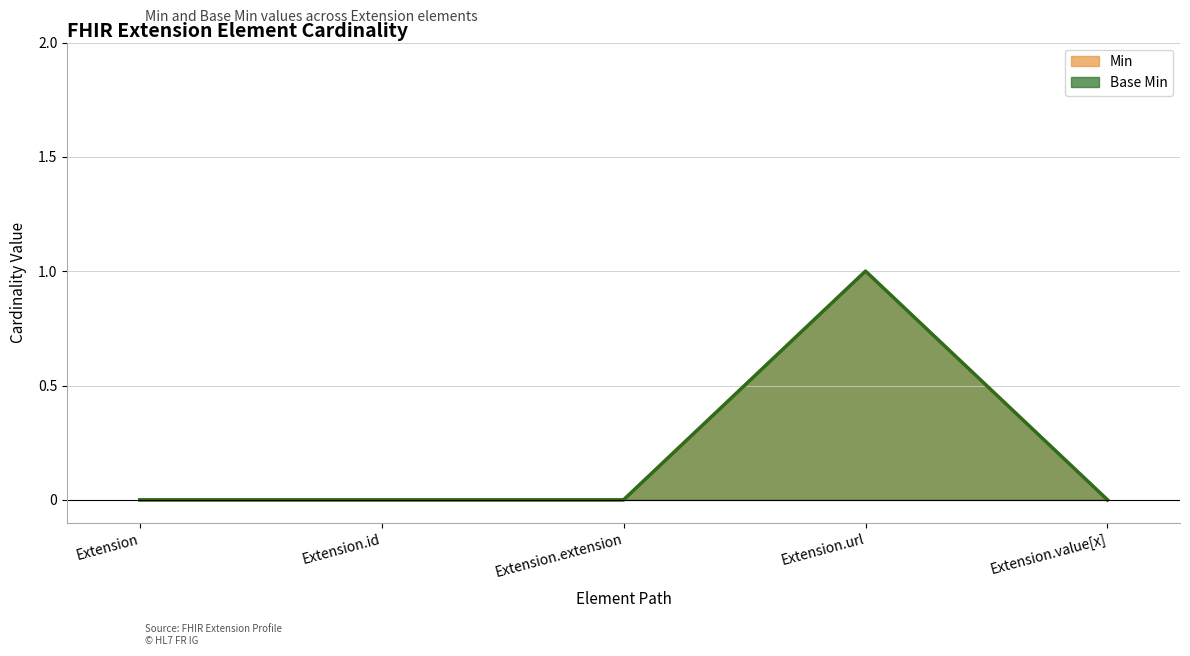

What position from the right is Extension.id?

4